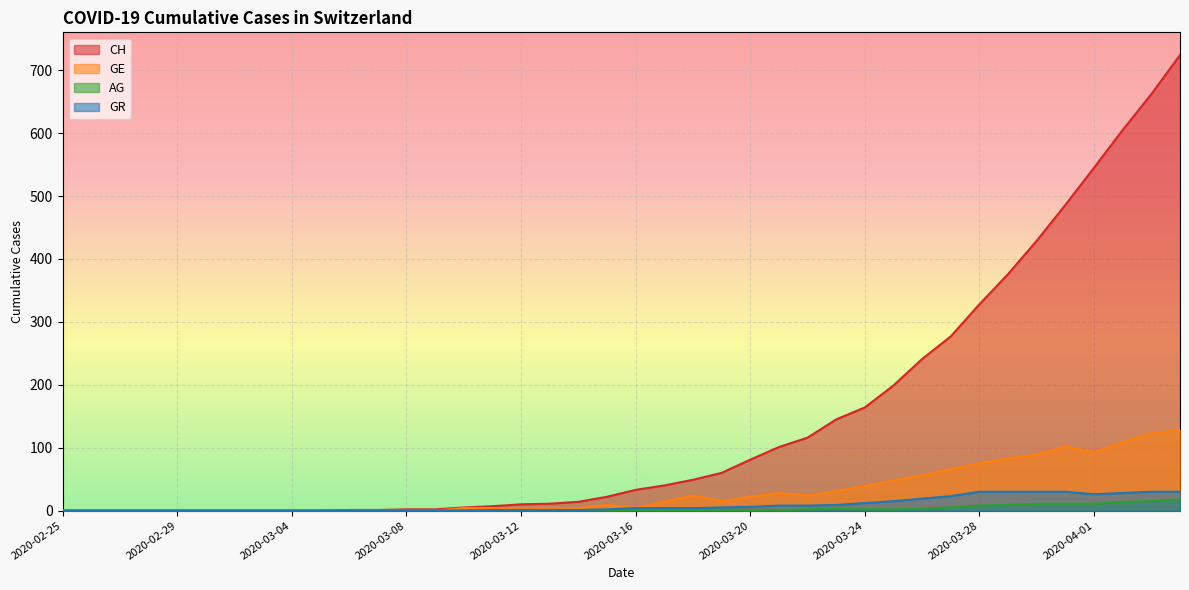

At which label is CH closest to 362?

2020-03-29